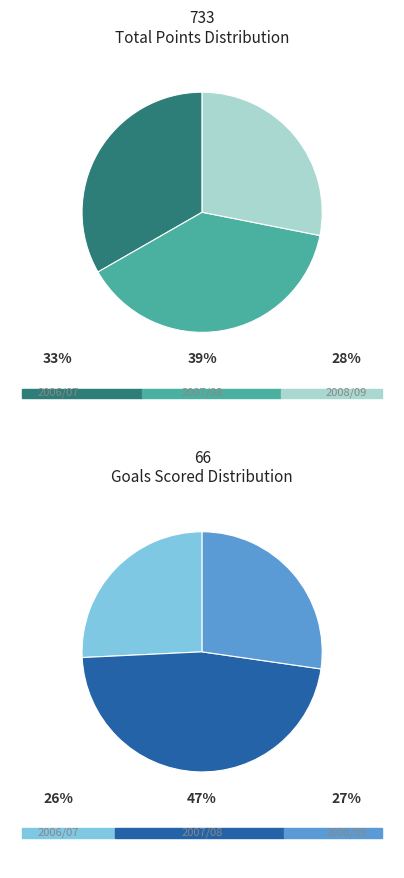

Combined, do 2008/09 and 2006/07 account for over 50%?

Yes